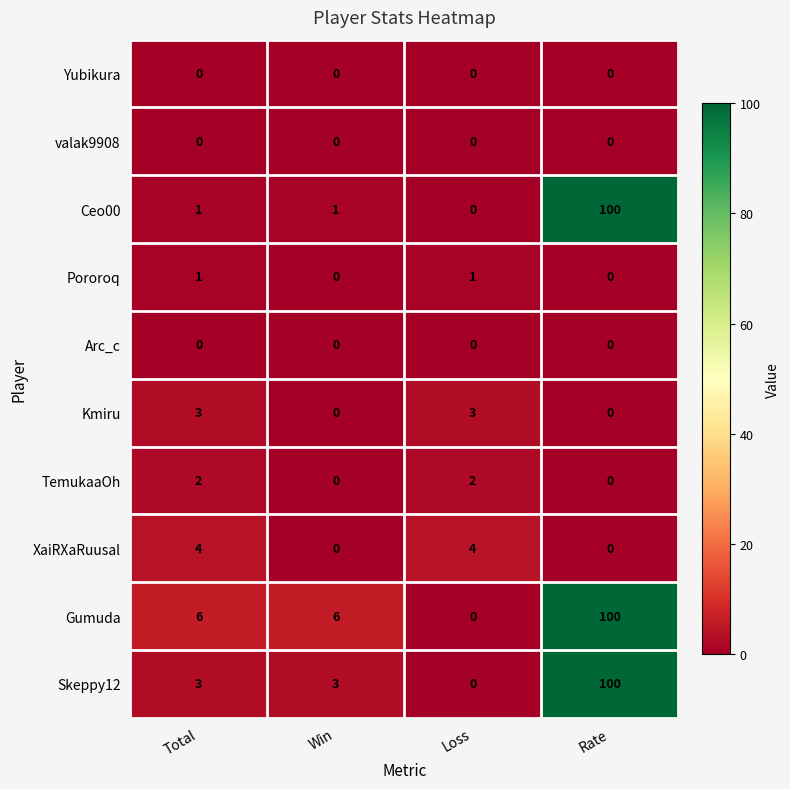

The value of TemukaaOh at Total is 2. True or false?

True